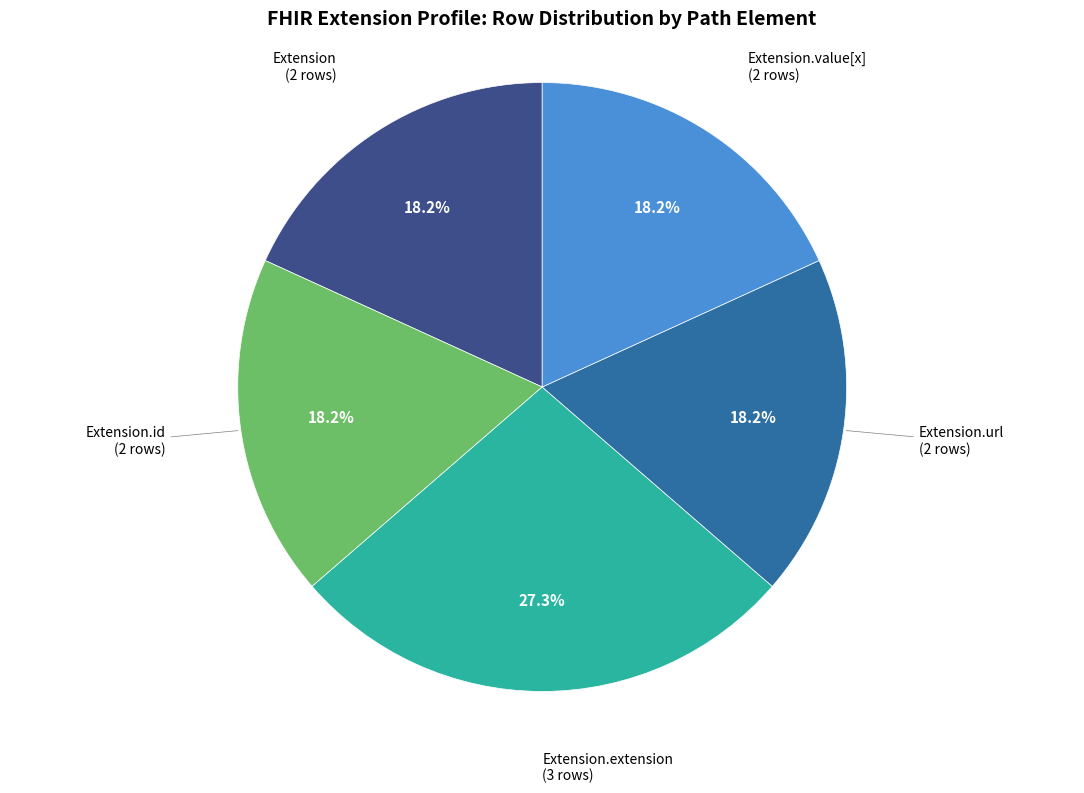

Combined, what portion of the pie is Extension and Extension.url?

36.4%